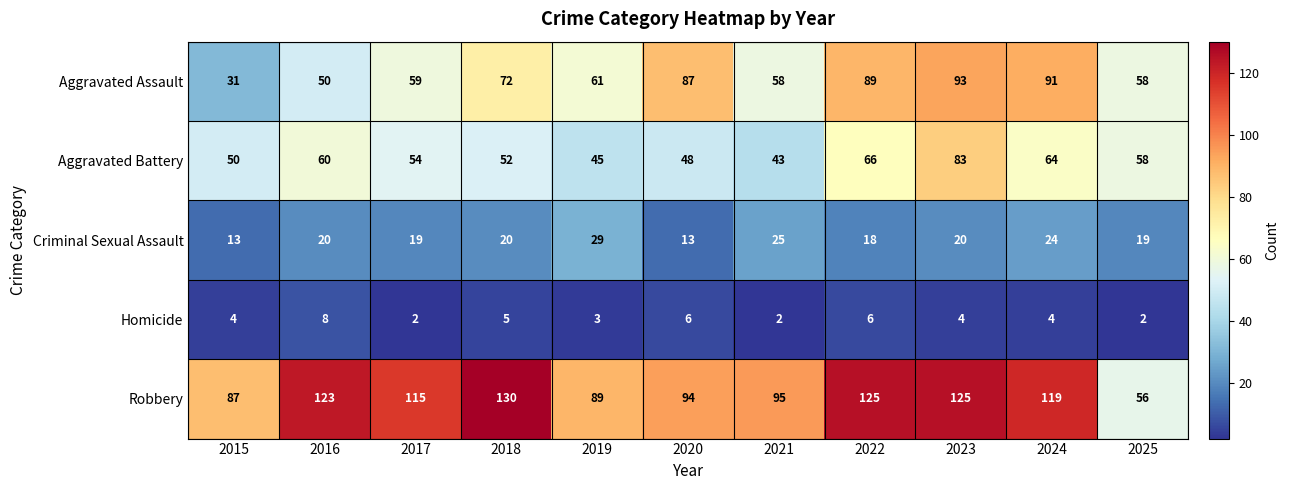

What is the difference between the Aggravated Assault values at 2015 and 2019?

30